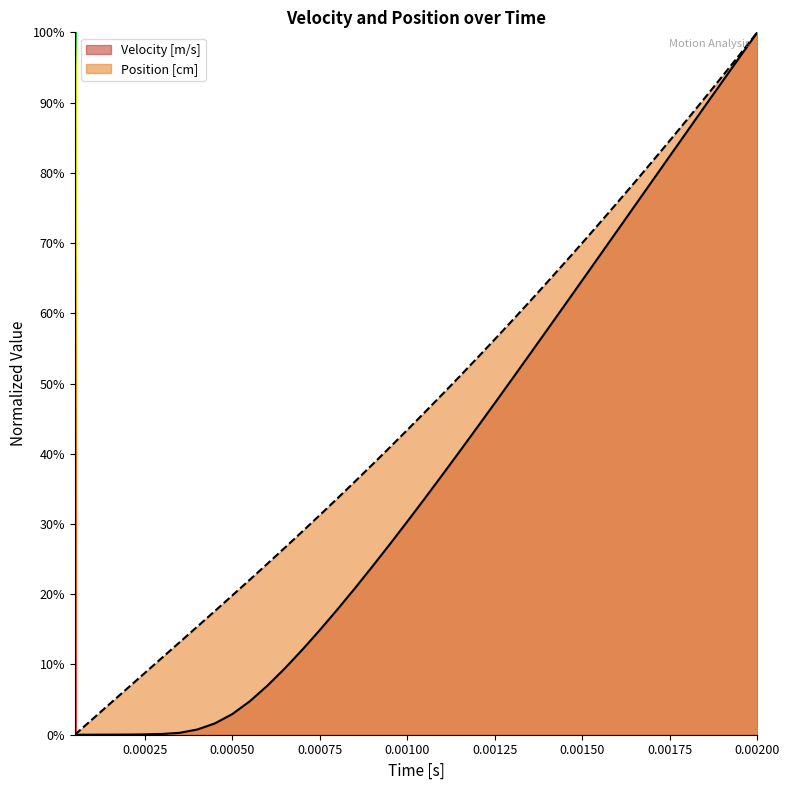

Reading right to left, transcribe all the data shown in this chart.

Velocity [m/s]: 1.0	1.0	0.9	0.9	0.9	0.8	0.8	0.8	0.7	0.7	0.6	0.6	0.6	0.5	0.5	0.5	0.4	0.4	0.4	0.3	0.3	0.3	0.2	0.2	0.2	0.1	0.1	0.1	0.1	0.0	0.0	0.0	0.0	0.0	0.0	0.0	0.0	0.0	0.0	0.0
Position [cm]: 1.0	1.0	0.9	0.9	0.9	0.8	0.8	0.8	0.8	0.7	0.7	0.7	0.6	0.6	0.6	0.6	0.5	0.5	0.5	0.5	0.4	0.4	0.4	0.4	0.3	0.3	0.3	0.3	0.2	0.2	0.2	0.2	0.2	0.1	0.1	0.1	0.1	0.0	0.0	0.0